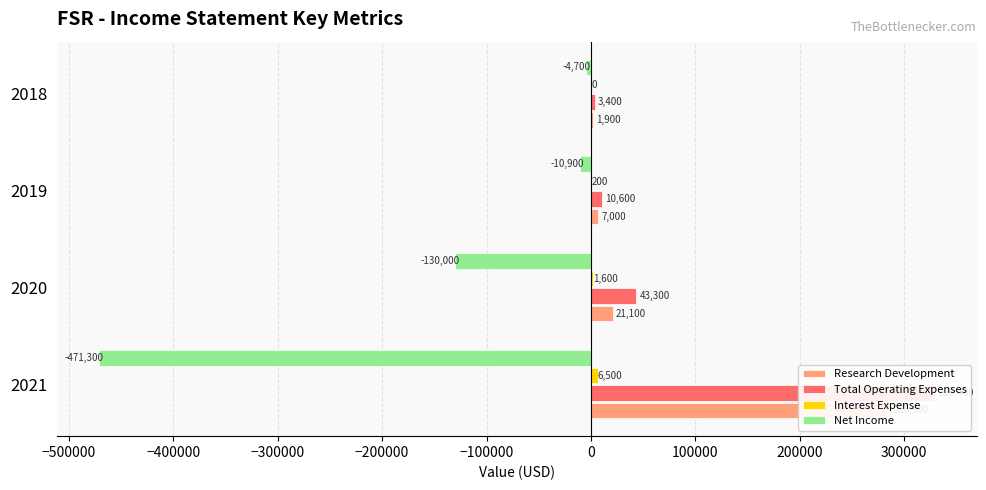

Is the value of Interest Expense at 2019 greater than the value of Total Operating Expenses at 2020?

No